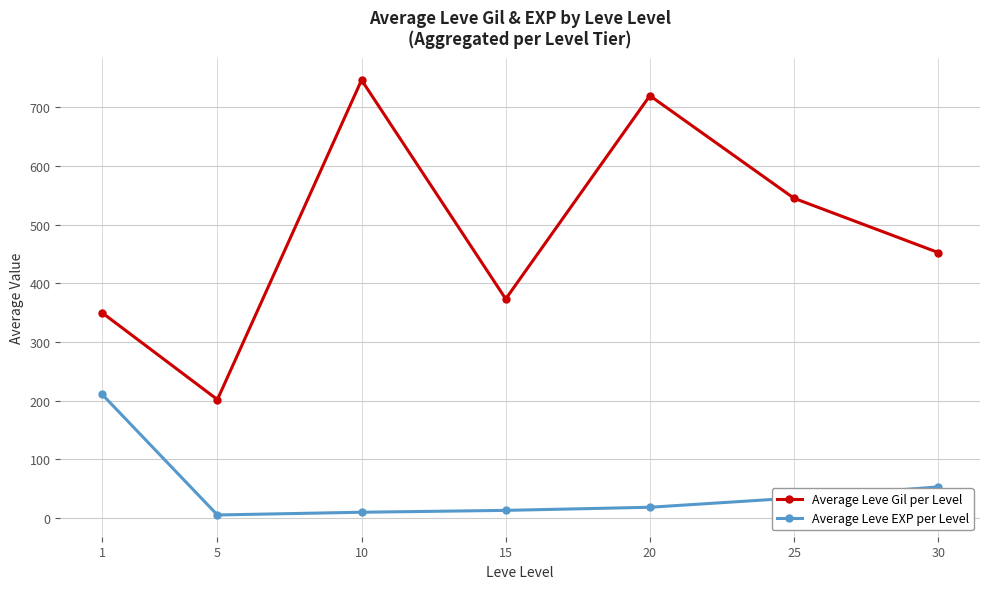

Between 1 and 5, which series saw the biggest shift?

Average Leve EXP per Level